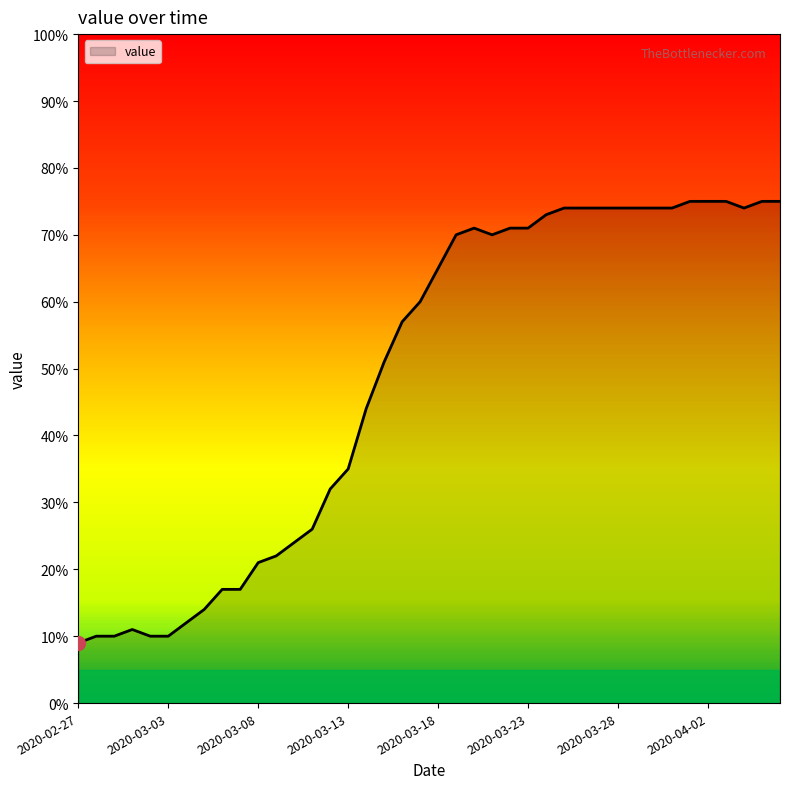

What is the difference between the maximum and minimum values?

66